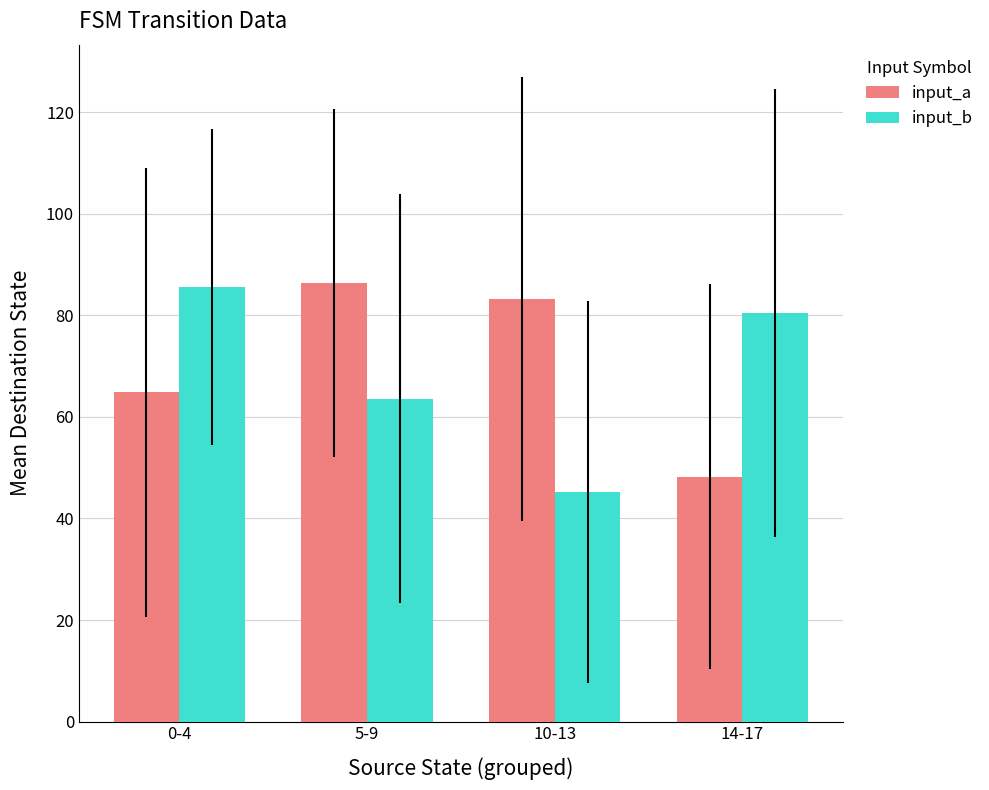

What is the total value across all series at 14-17?

128.8